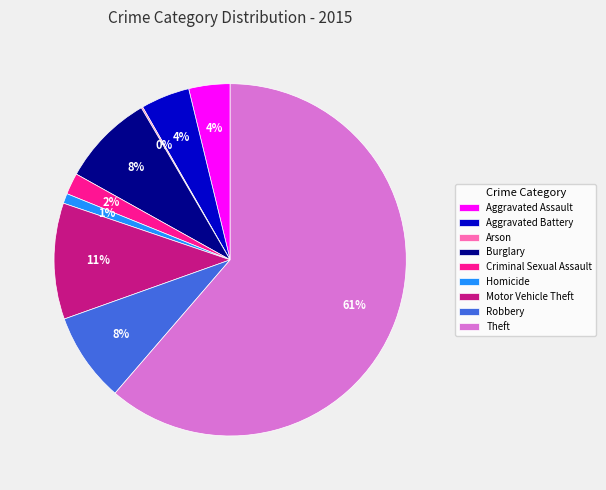

To the nearest percent, what percentage of the pie is Aggravated Battery?

4%